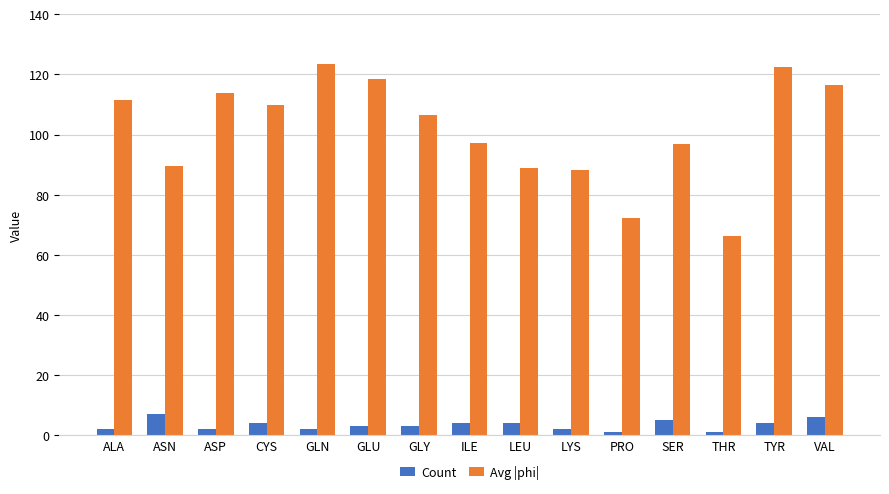

What is the spread (max minus min) of values at PRO?

71.2